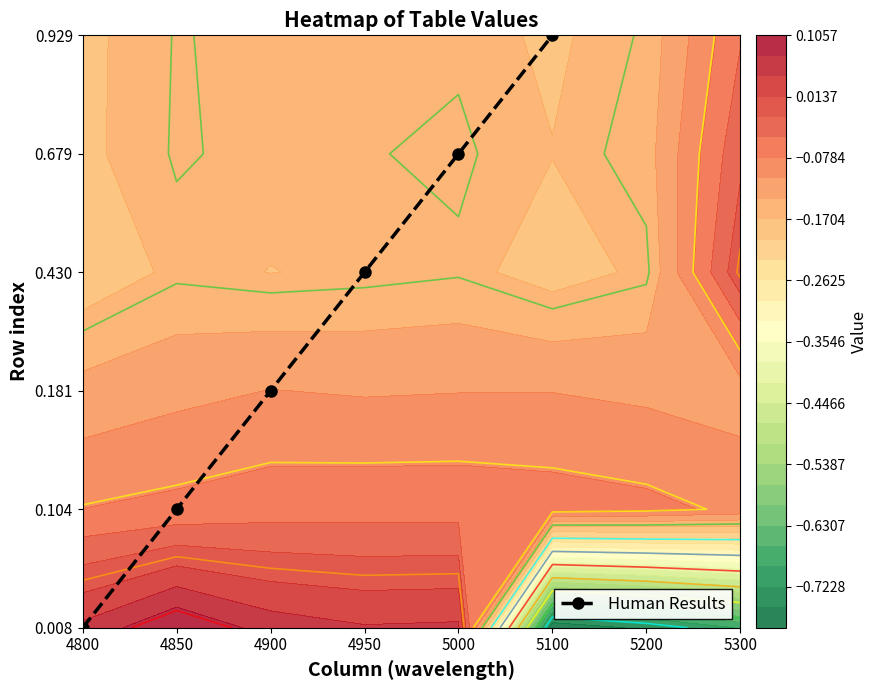

What is the change in value from 4900 to 5000?

+2